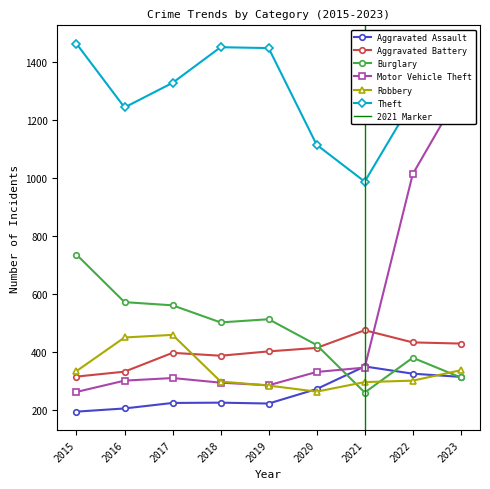

Reading left to right, transcribe all the data shown in this chart.

Aggravated Assault: 194	205	224	225	222	272	350	325	314
Aggravated Battery: 315	332	397	387	402	414	475	433	429
Burglary: 736	572	561	502	513	424	260	380	312
Motor Vehicle Theft: 262	301	310	294	285	331	346	1014	1301
Robbery: 334	450	459	298	284	263	296	301	337
Theft: 1464	1244	1329	1452	1449	1115	988	1267	1344